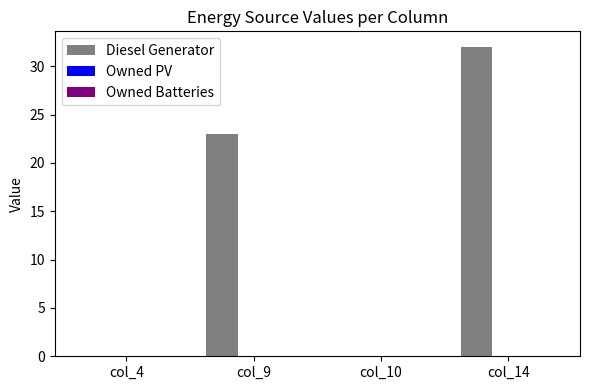

Reading left to right, list all the values displayed in this chart.

col_4=0	col_9=23	col_10=0	col_14=32